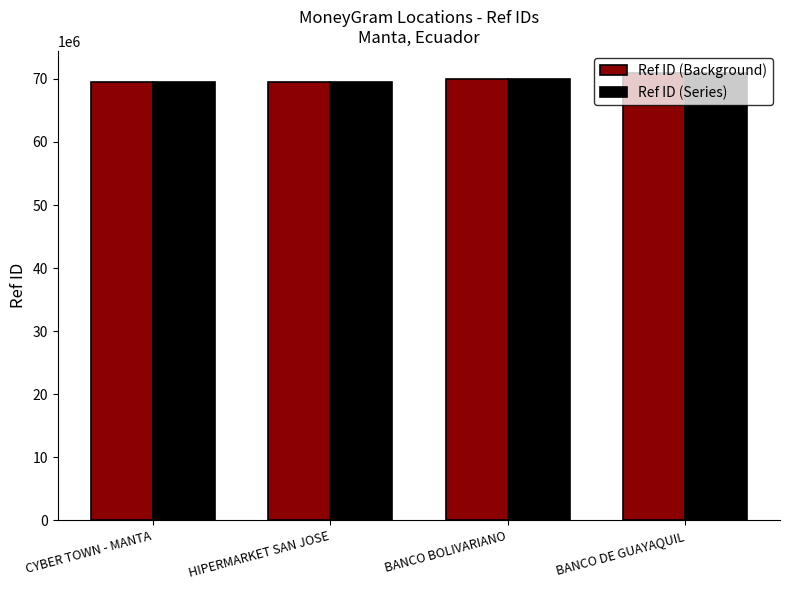

What is the difference between the second highest and second lowest values in the Ref ID (Series) series?

556572